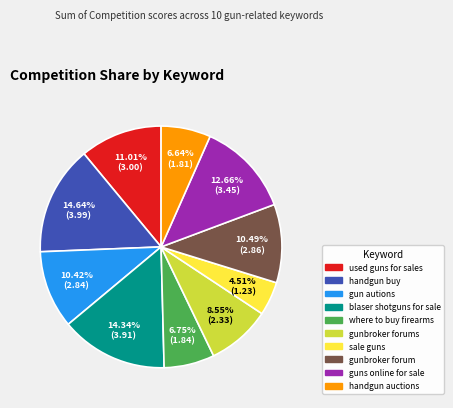

To the nearest percent, what is the average slice percentage?

10%